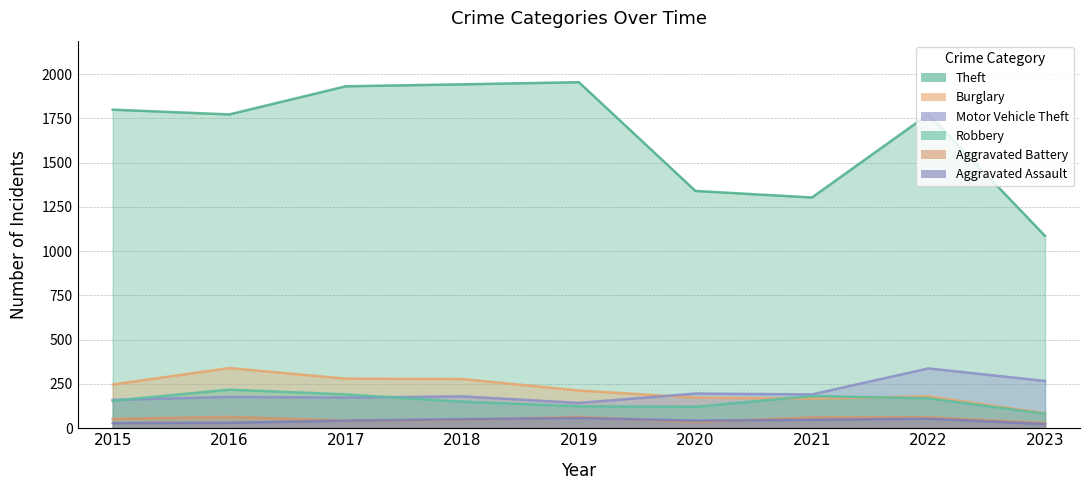

Which category has the highest value across all series?

2019